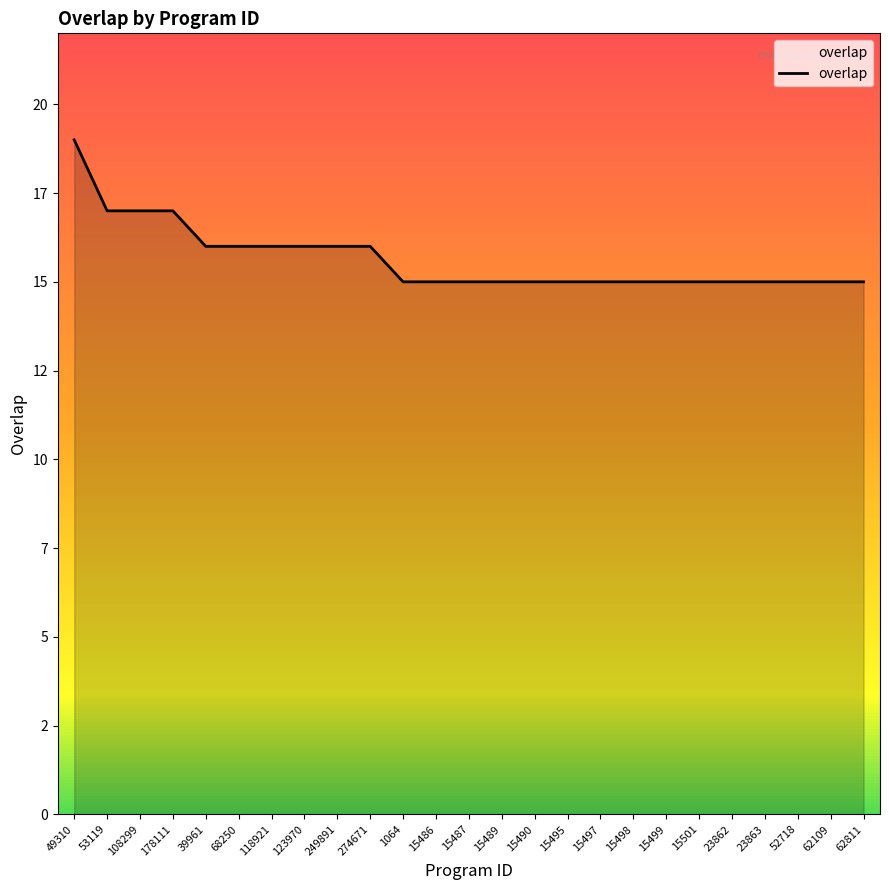

Does the chart display data point markers on the line(s)?

No